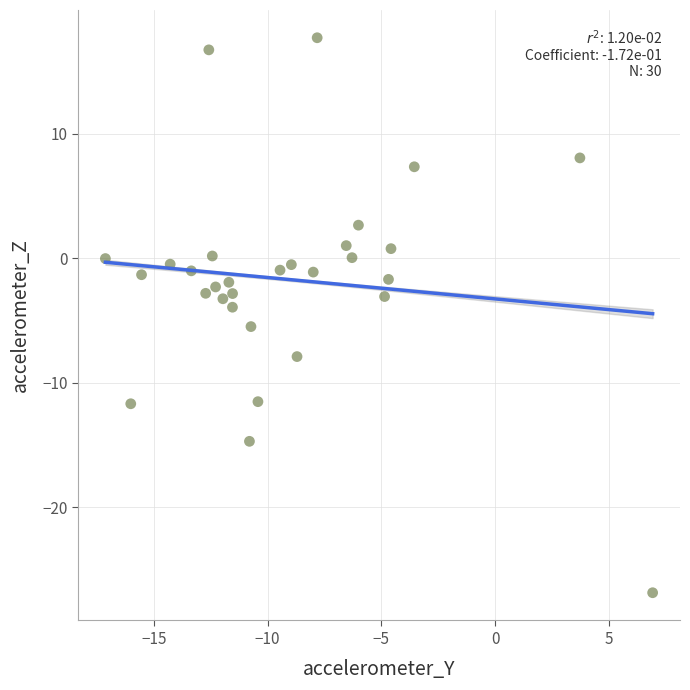

What is the range of Y values (max minus min)?

44.6